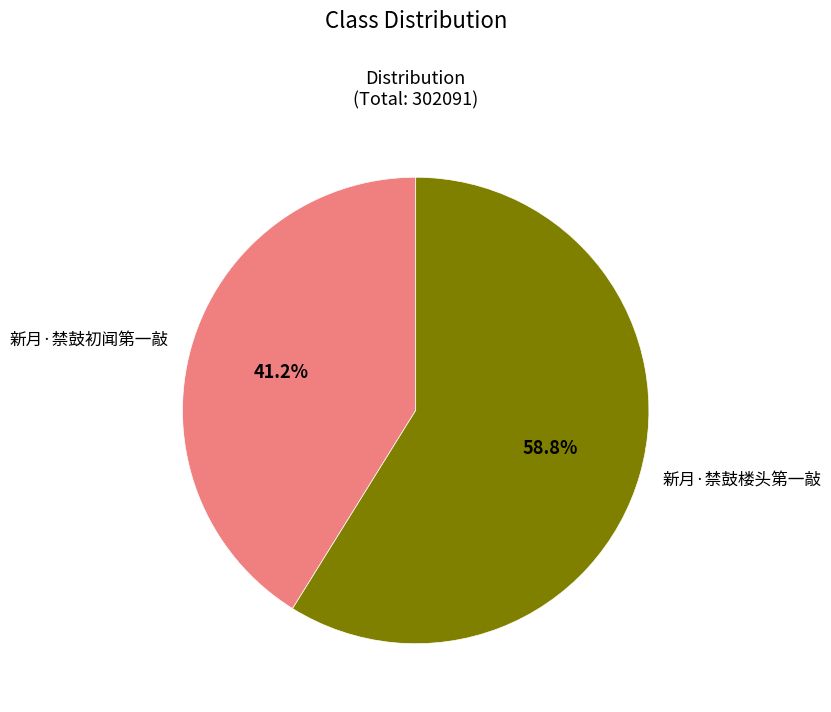

The 新月·禁鼓楼头第一敲 slice represents 59% of the pie. True or false?

True